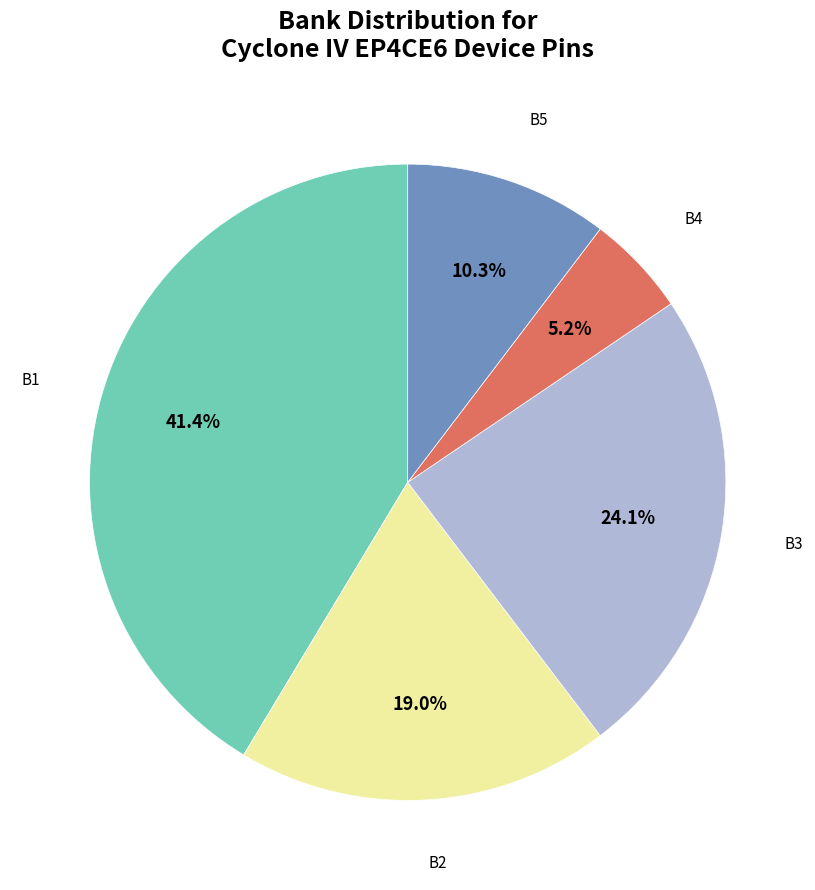

Is there any slice that represents more than half of the pie?

No